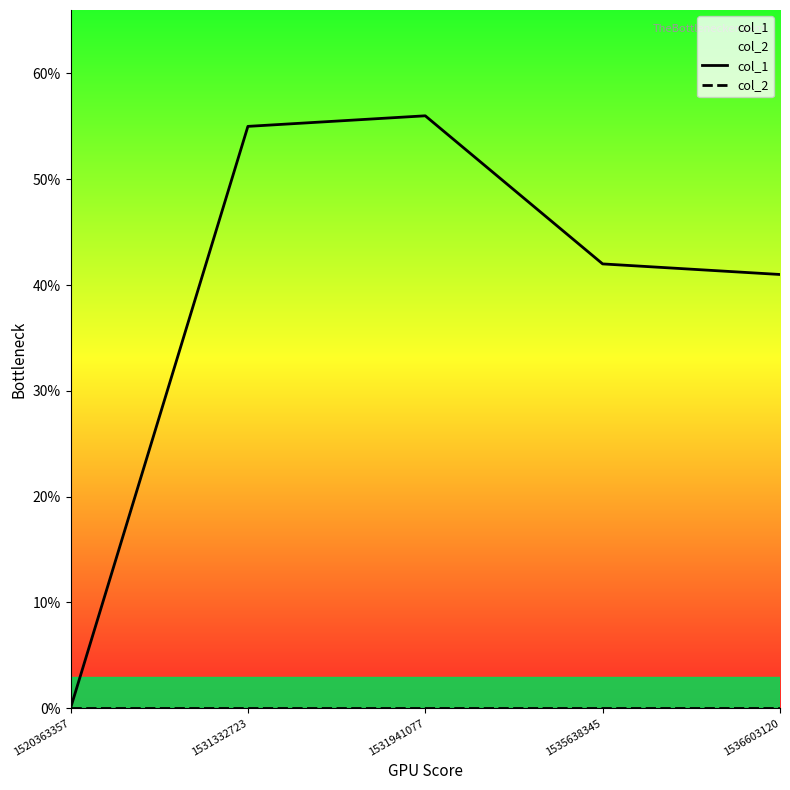

Rank the series at 1520363357 from lowest to highest value.

col_1, col_2